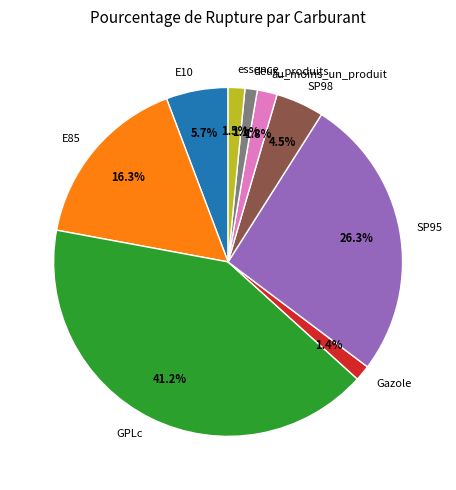

Is there any slice that represents more than half of the pie?

No